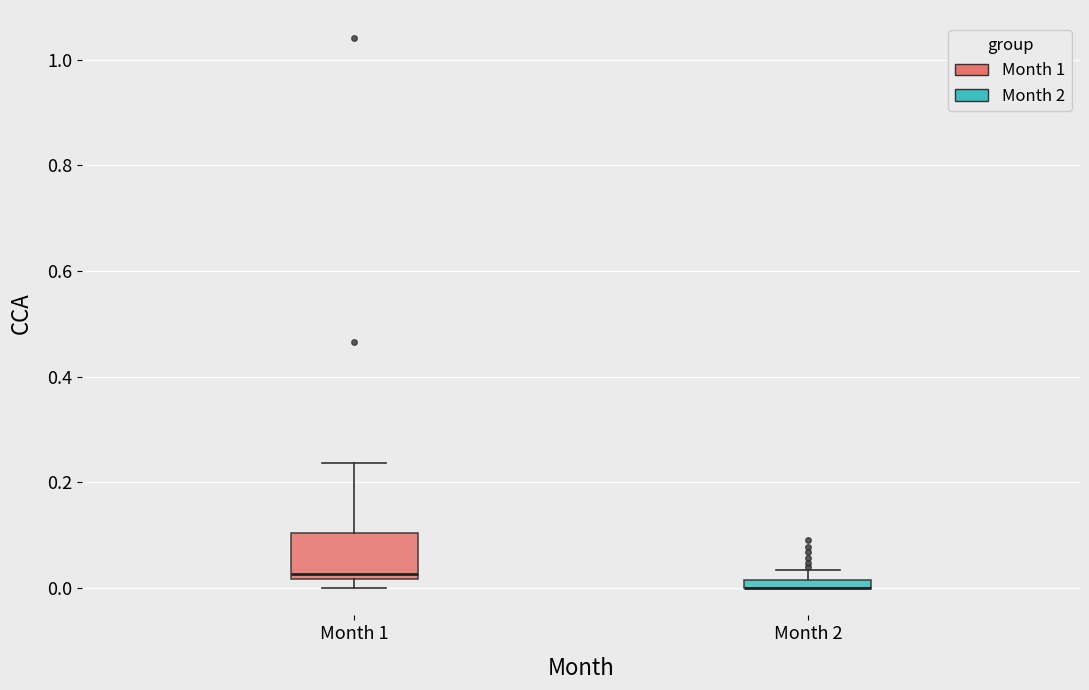

Where is the lower edge of the box for Month 2 on the y-axis? The values are not printed on the chart, so give them approximately, as read against the axis.

0.00